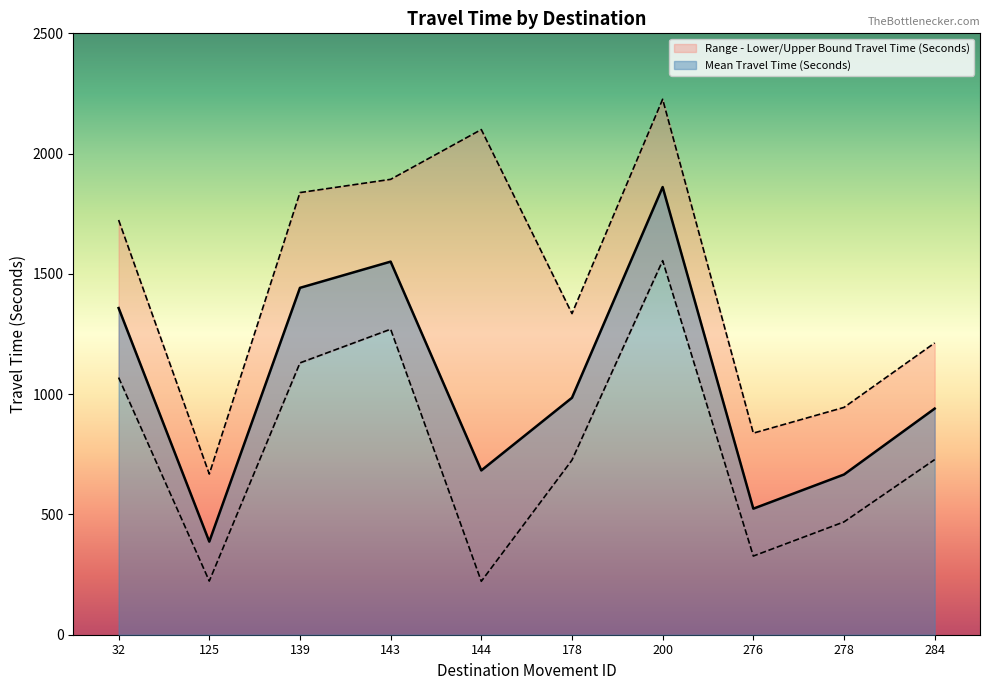

What is the difference between the maximum and minimum values in the Range - Lower Bound Travel Time (Seconds) series?

1333